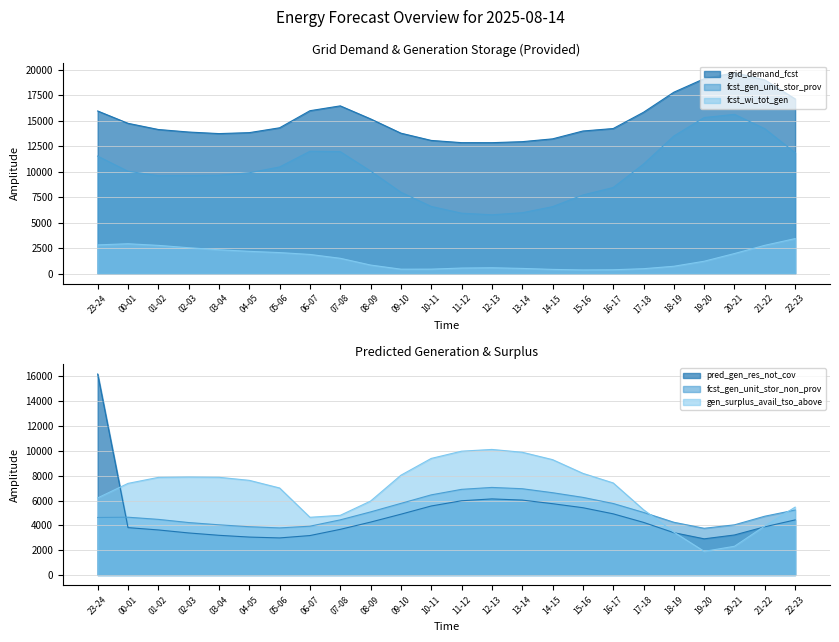

Which series ends up on top after the final intersection of pred_gen_res_not_cov and grid_demand_fcst?

grid_demand_fcst